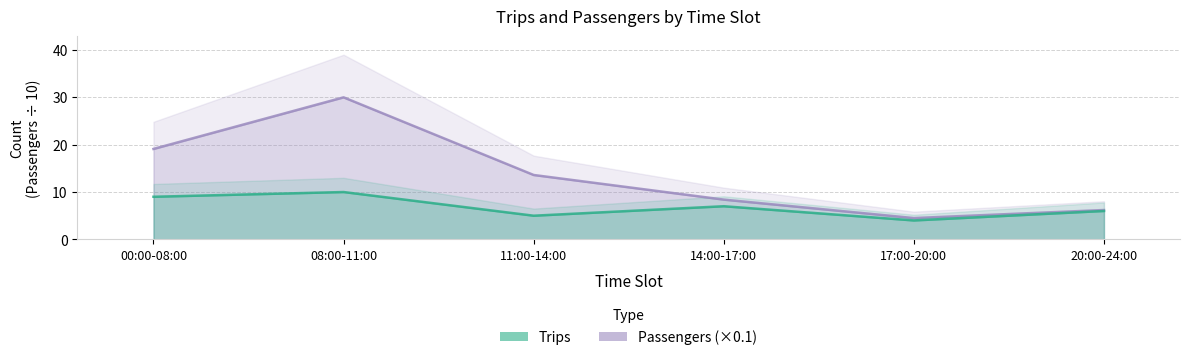

Is the value of Passengers at 20:00-24:00 greater than the value of Trips at 14:00-17:00?

No